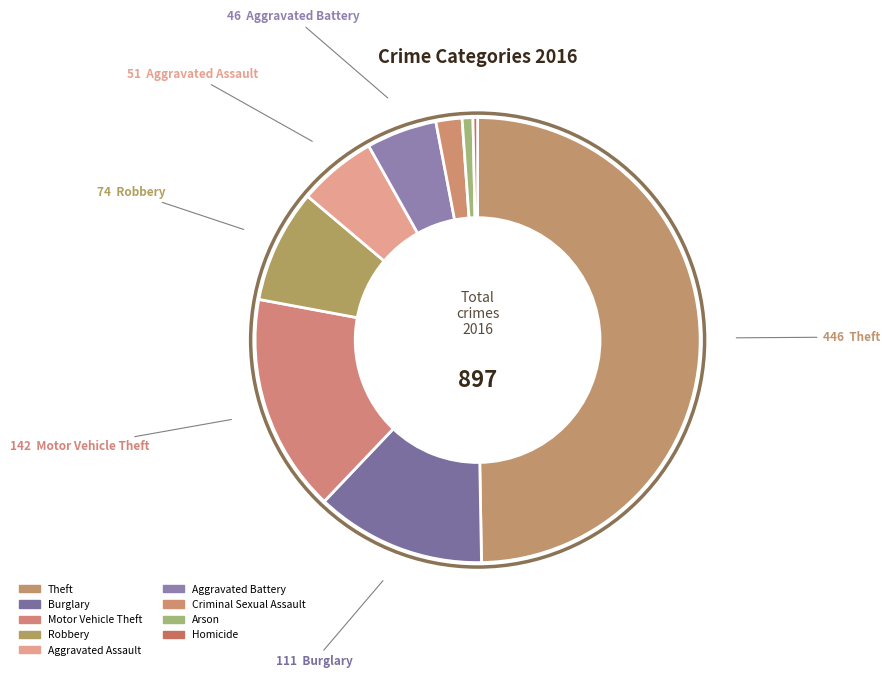

What is the smallest slice in the pie chart?

Homicide